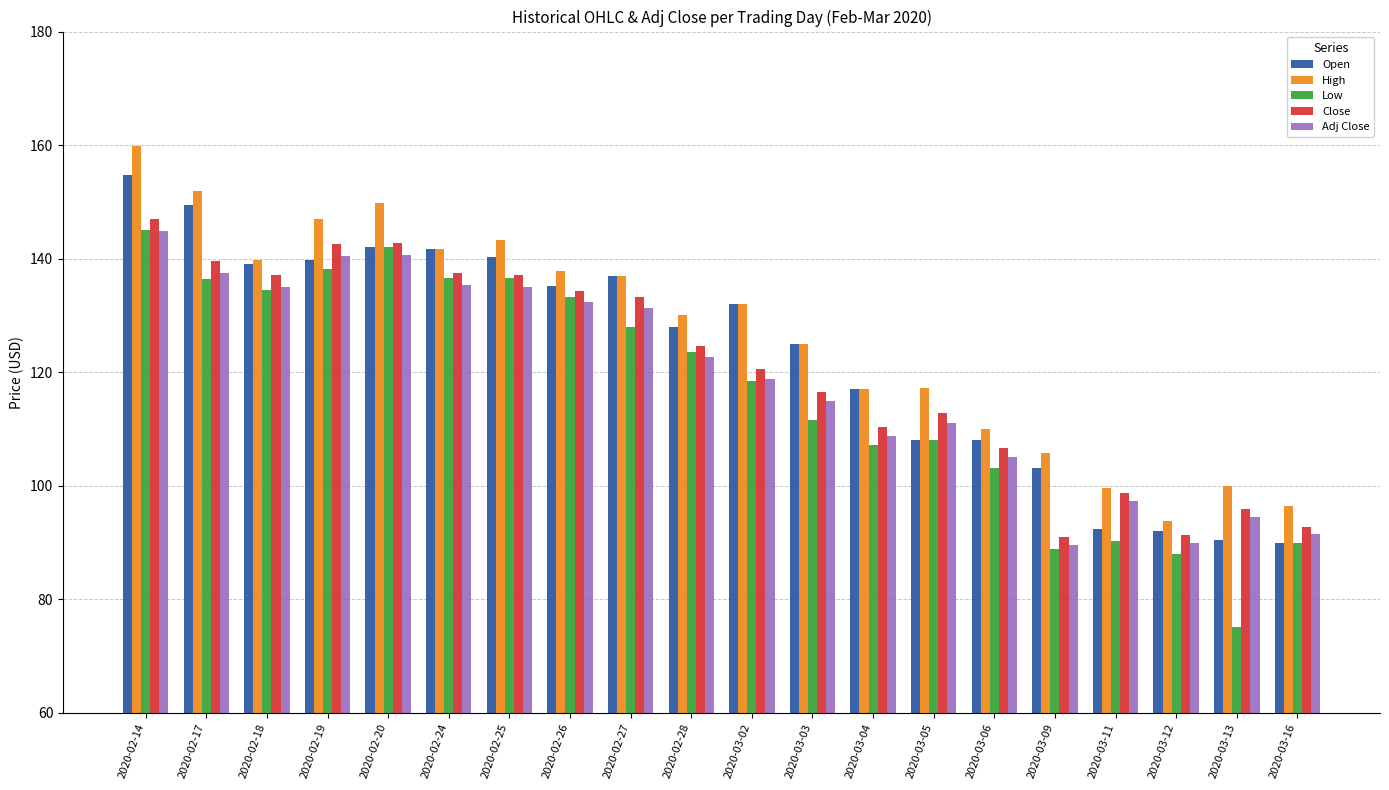

At which label is Open closest to 122?

2020-03-03